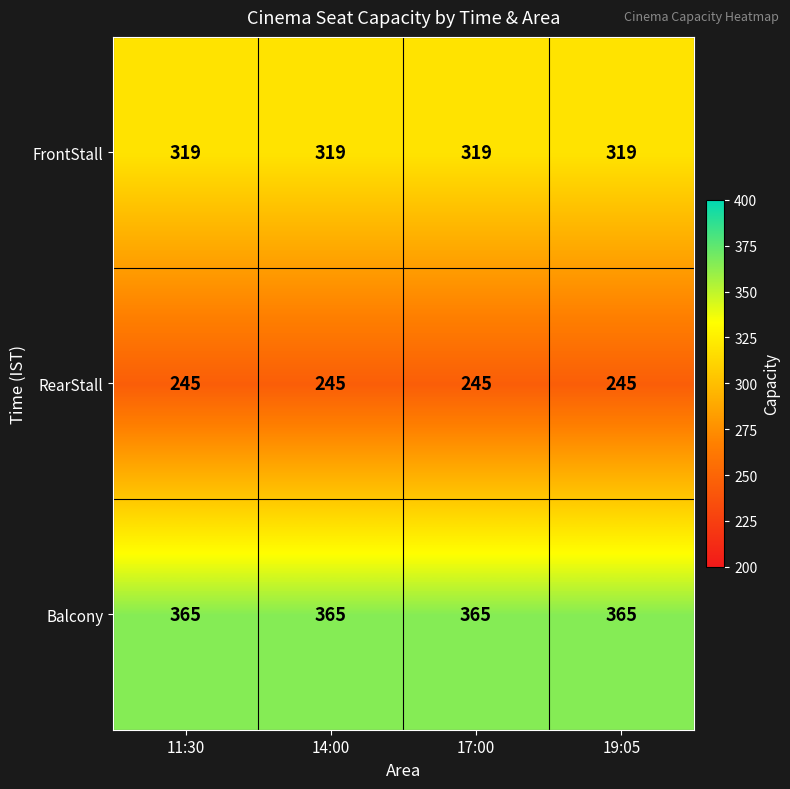

At how many categories does at least one series exceed 334?

4